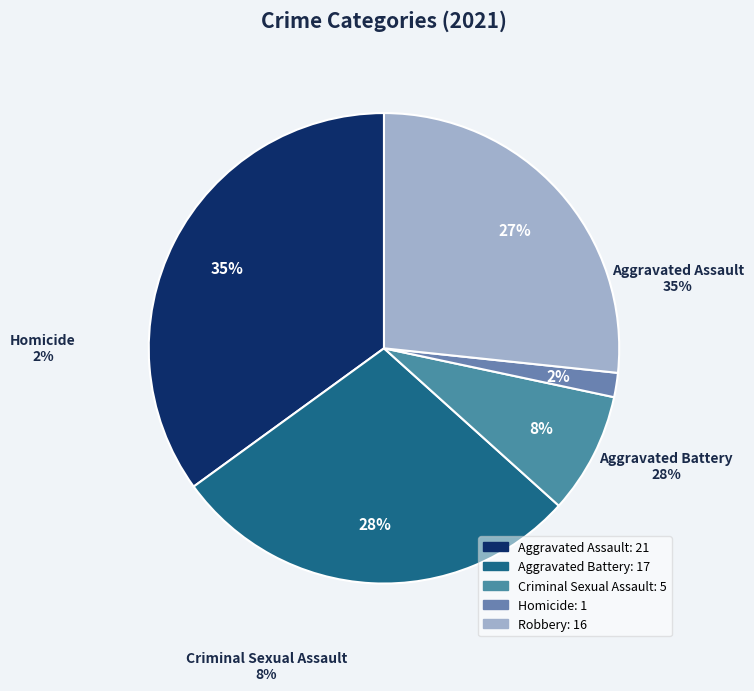

Is it true that Aggravated Battery is 21% of the pie?

False